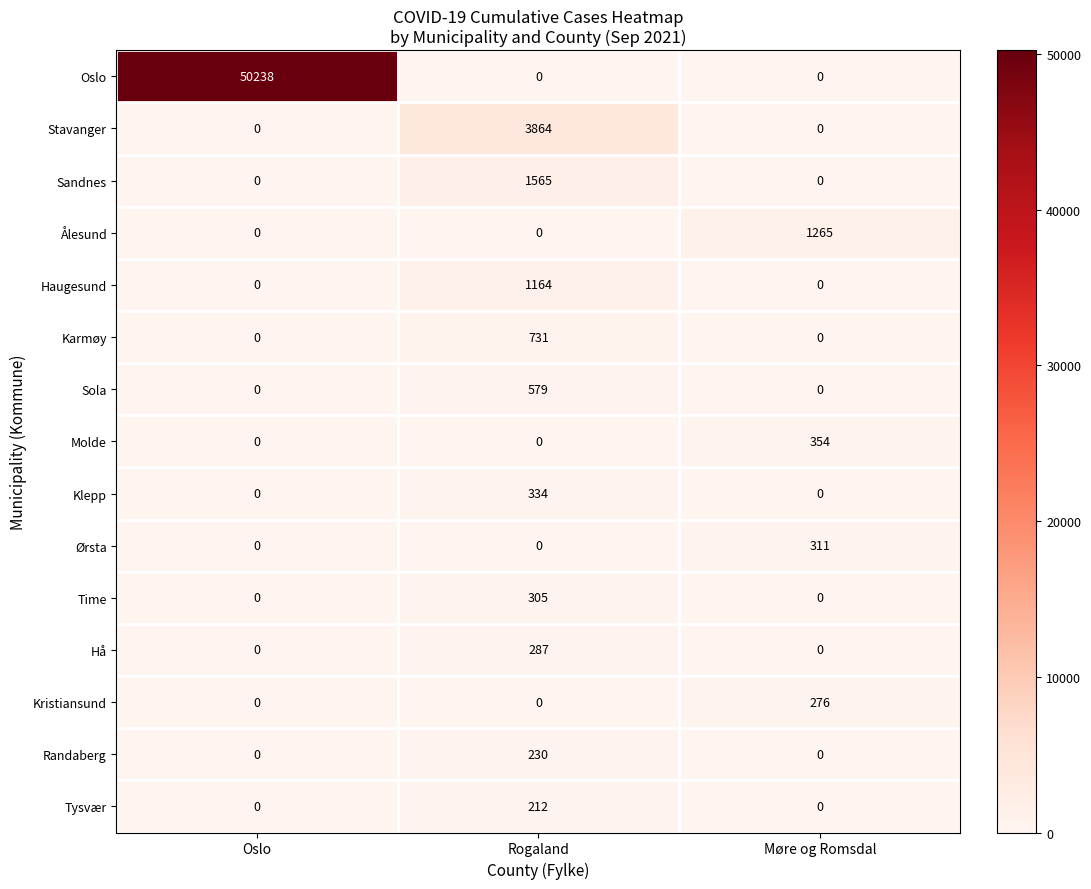

The Karmøy series shows 365 at Oslo. True or false?

False